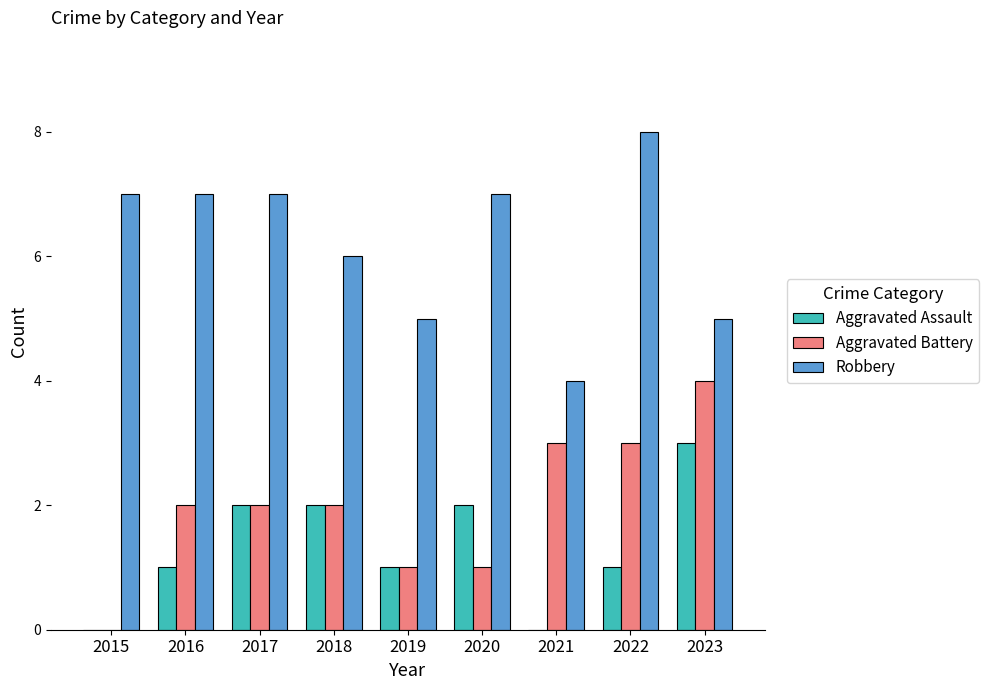

How many Robbery values are between 5 and 7?

7